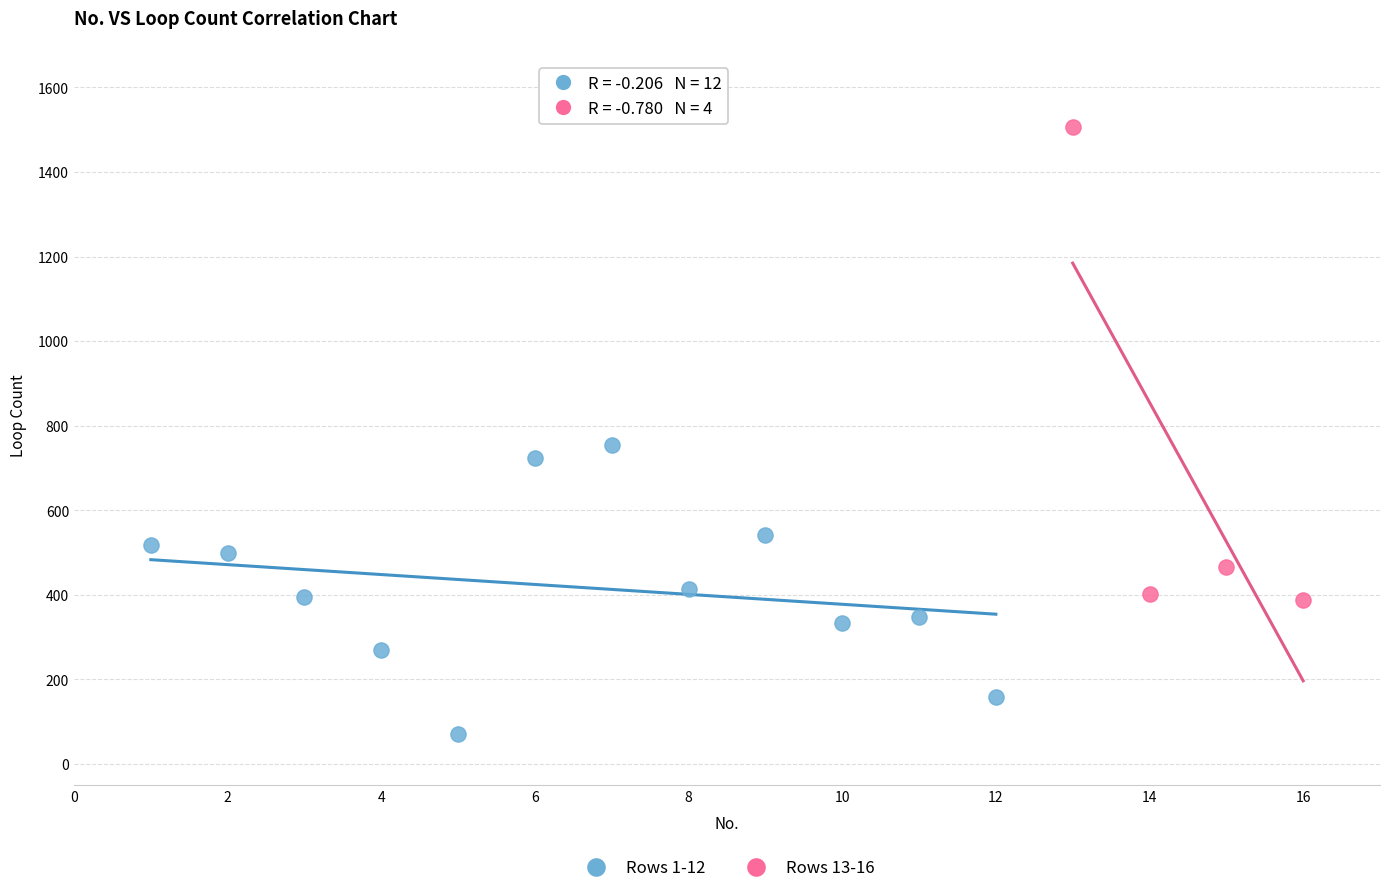

Which series reaches the maximum Y coordinate?

Rows 13-16